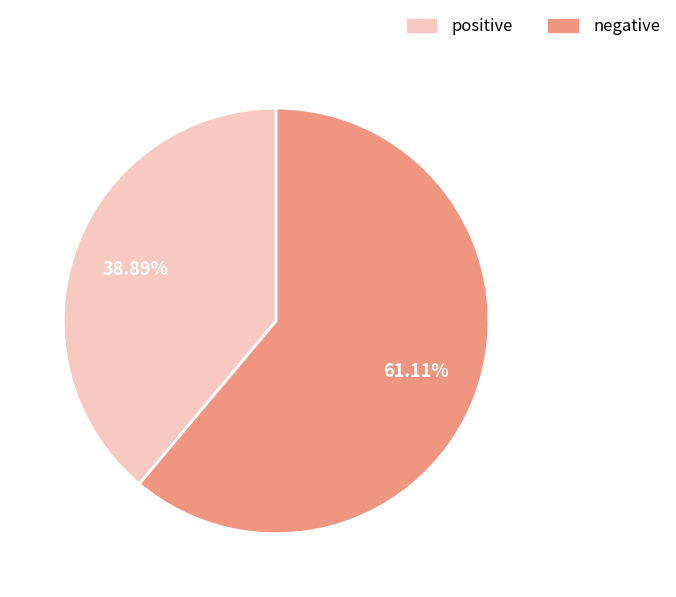

Does negative account for over 50% of the chart?

Yes